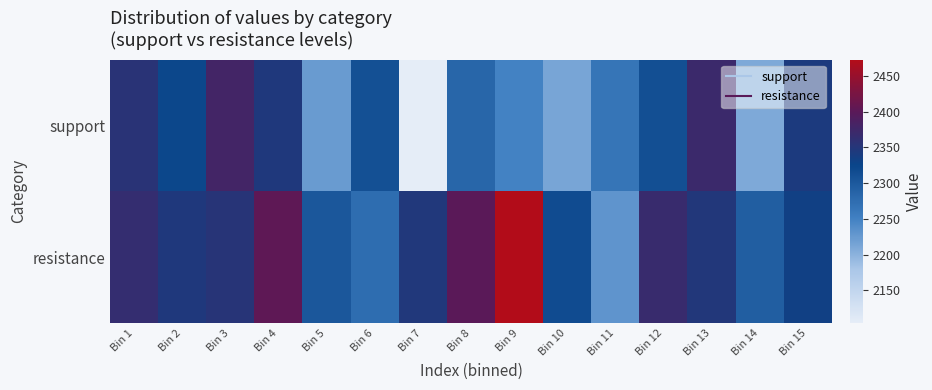

Which series changed the most between Bin 1 and Bin 6?

resistance